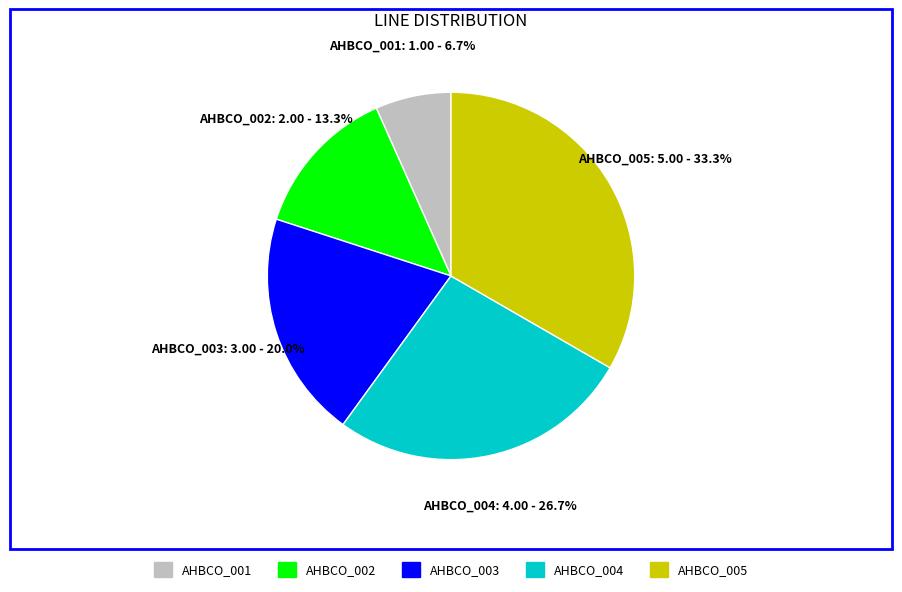

What is the smallest slice in the pie chart?

AHBCO_001